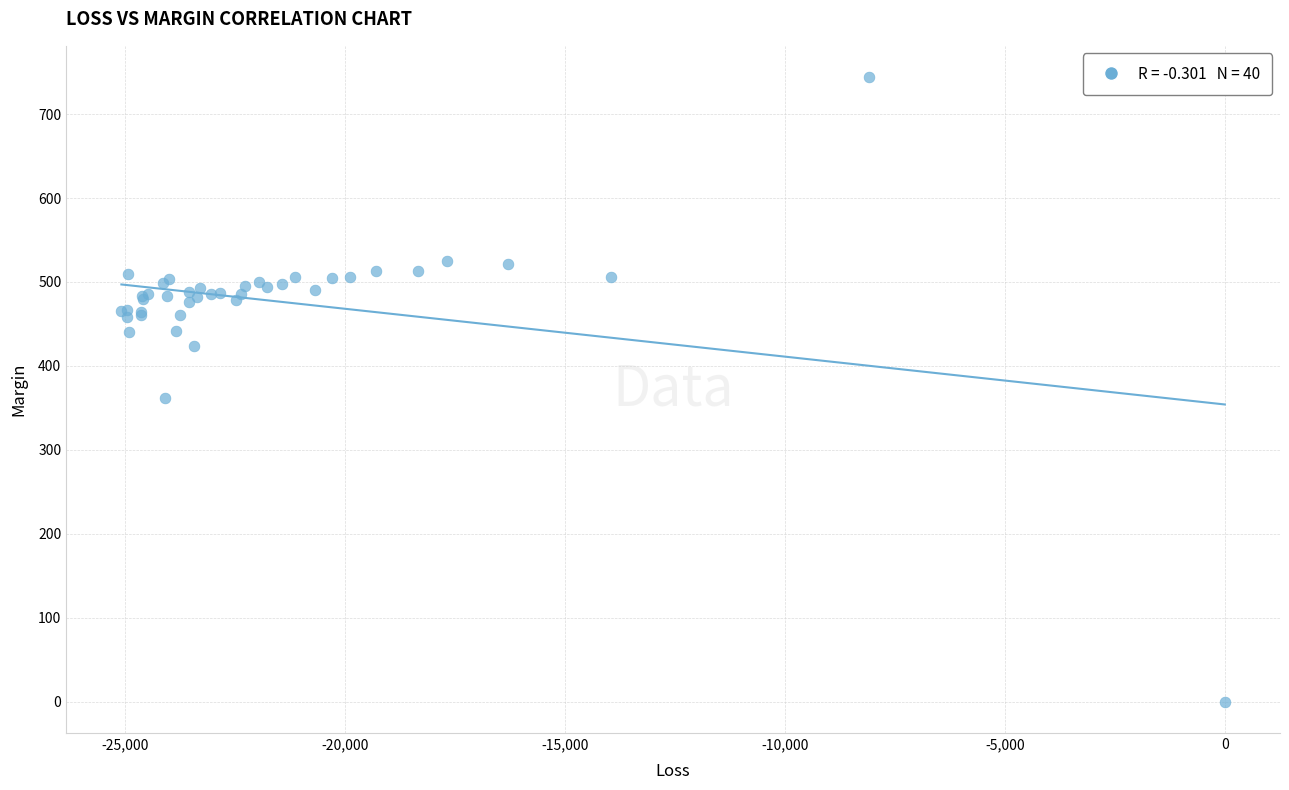

What Y value in the scatter plot is closest to 372?

362.2